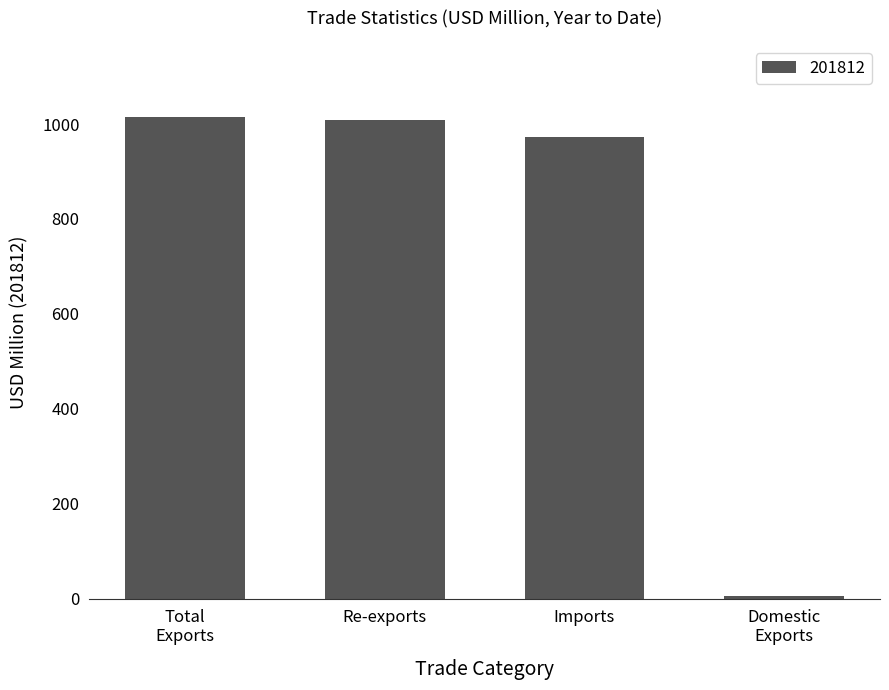

What is the greatest value displayed?

1014.3